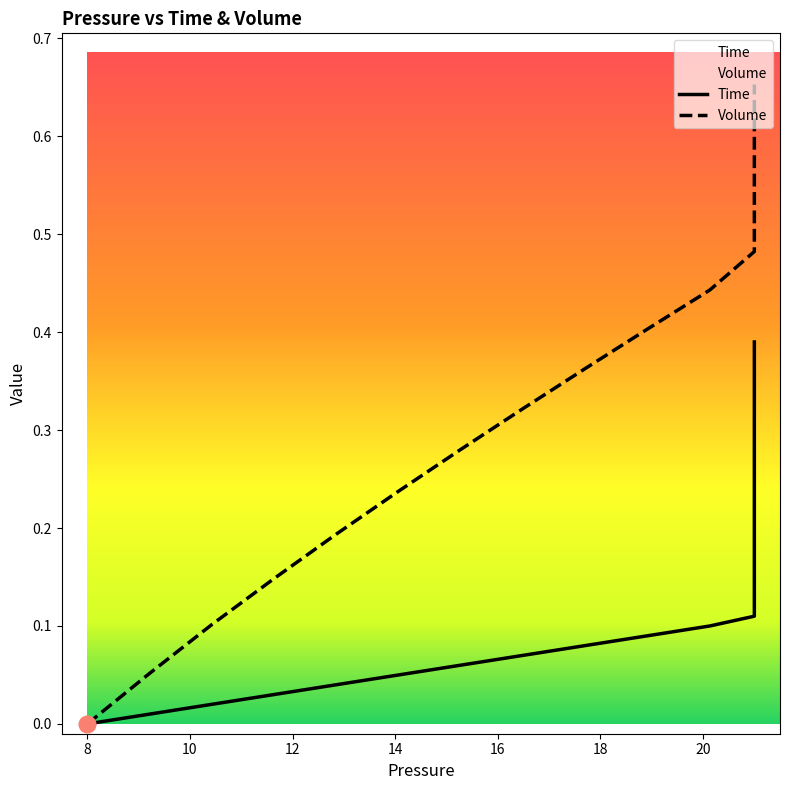

The Time series shows 0.1 at 19. True or false?

False